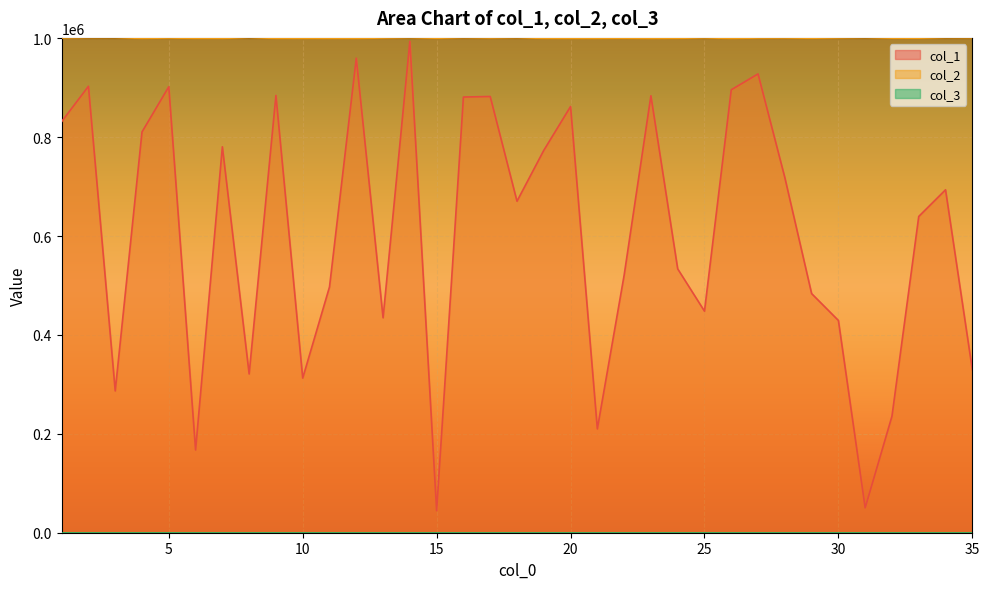

What is the difference between the maximum and minimum values in the col_1 series?

949464